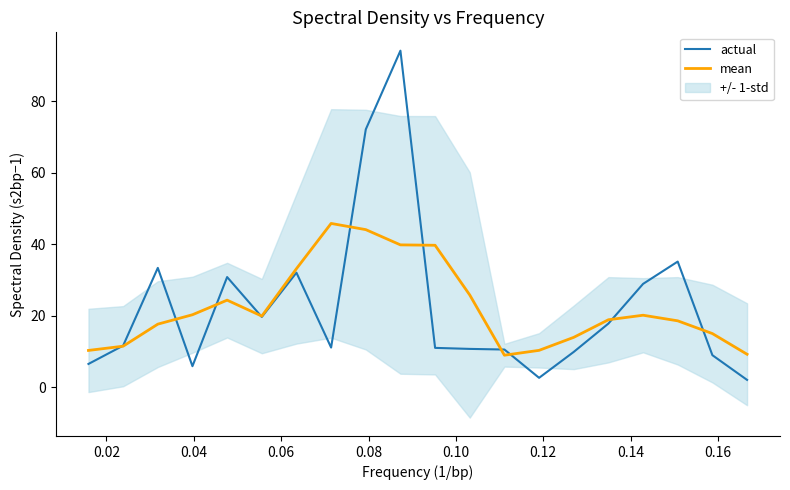

What is the value of the mean point at the 20th from the left?

9.2